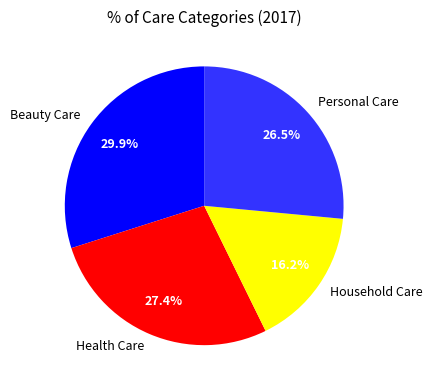

To the nearest percent, what percentage of the pie is Beauty Care?

30%